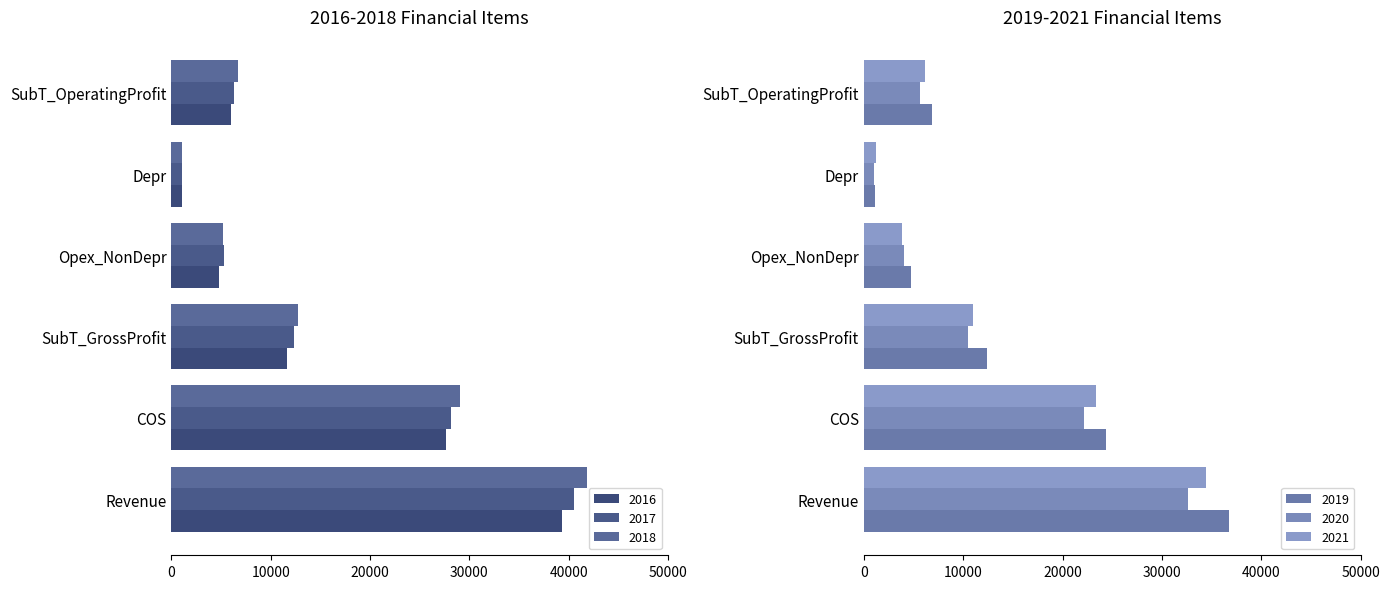

List the labels in order of 2018 value, smallest first.

Depr, Opex_NonDepr, SubT_OperatingProfit, SubT_GrossProfit, COS, Revenue